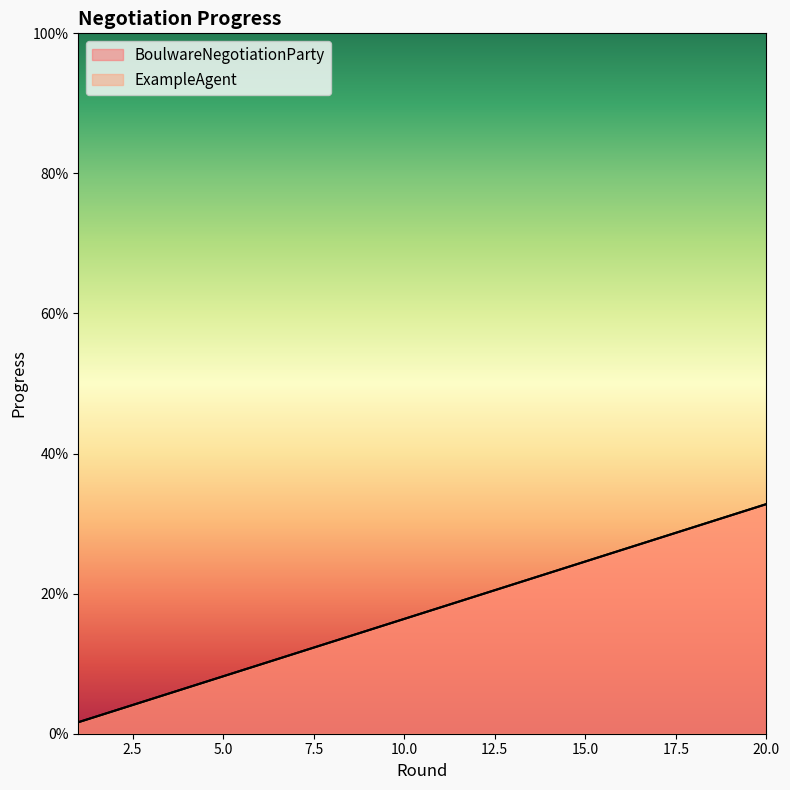

True or false: ExampleAgent and BoulwareNegotiationParty intersect in this chart.

False